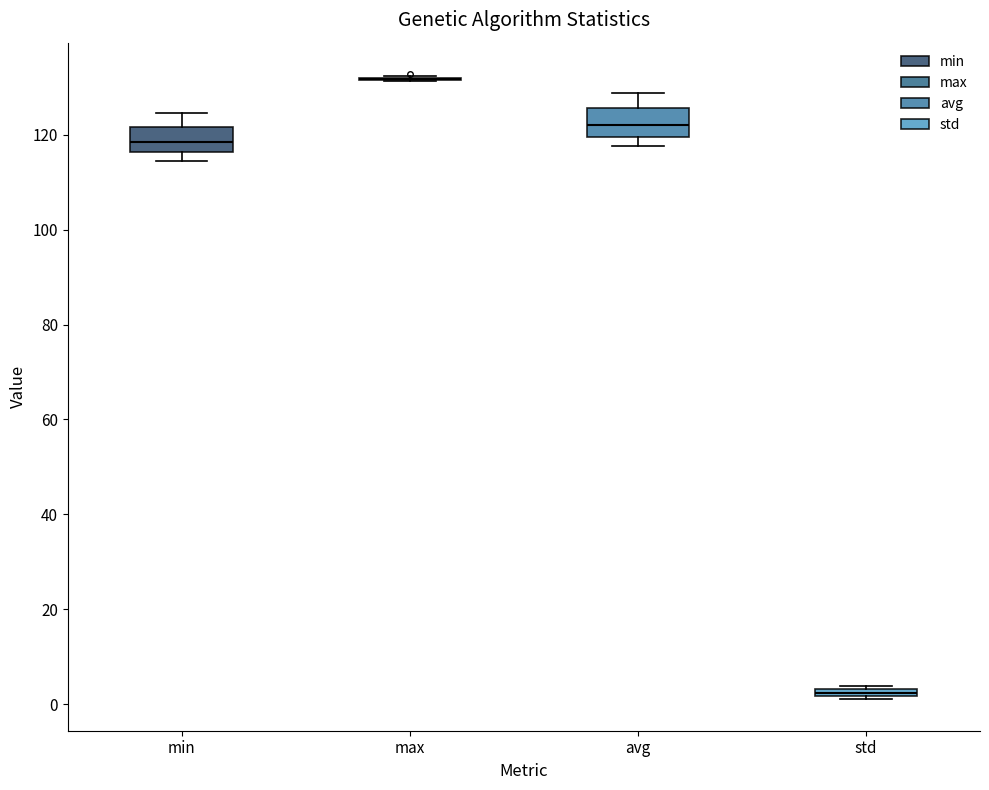

Where does the median line of the box for min sit on the y-axis? The values are not printed on the chart, so give them approximately, as read against the axis.

118